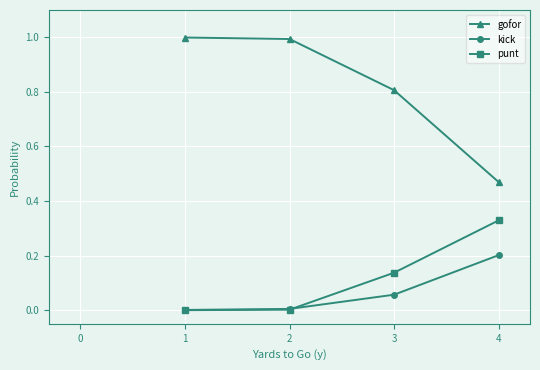

Which series has the largest total across all categories?

gofor